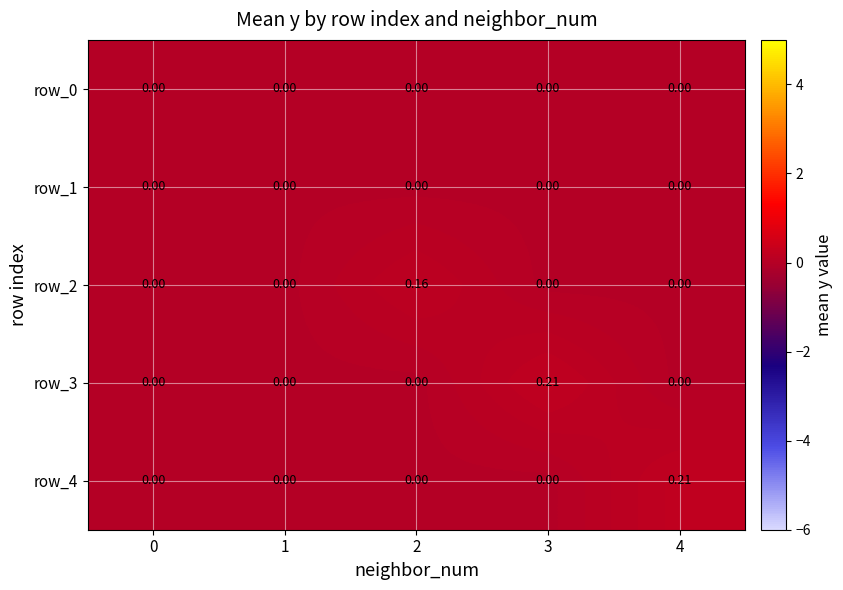

How many positive values does the row_4 series have?

1